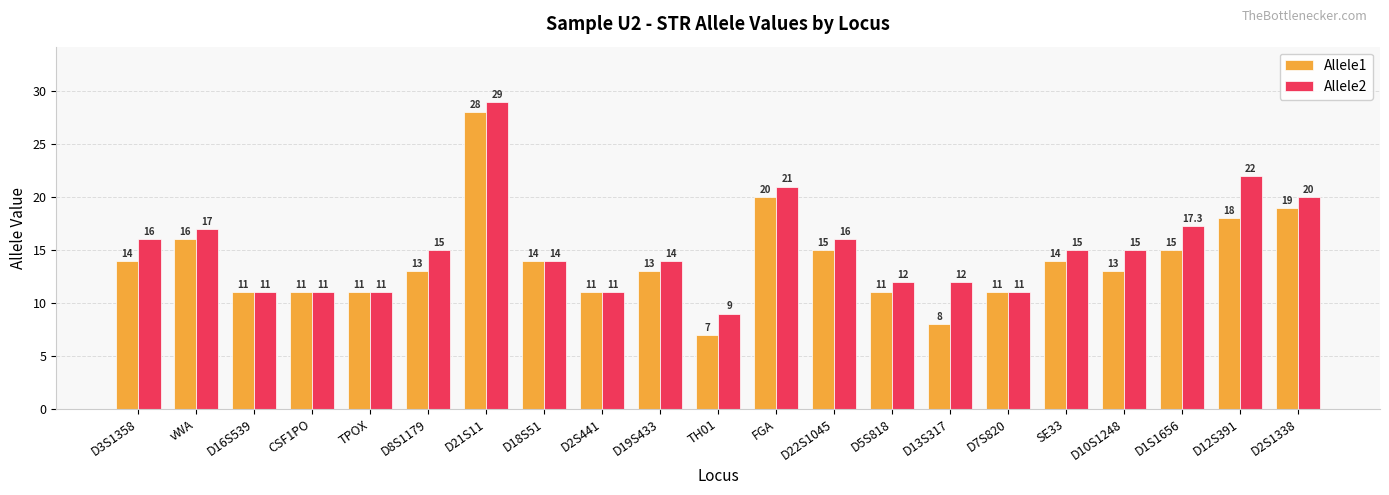

At which label does Allele1 first exceed 13?

D3S1358